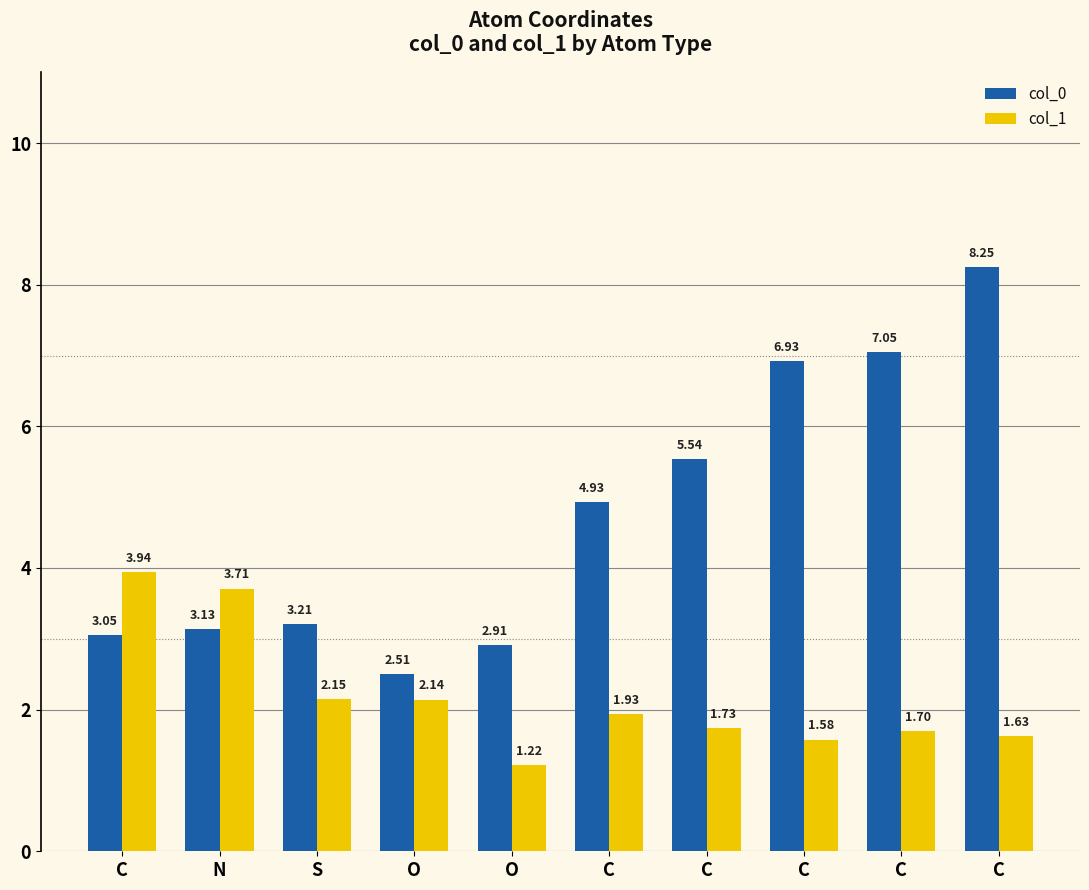

Between C and C, which is larger?

C